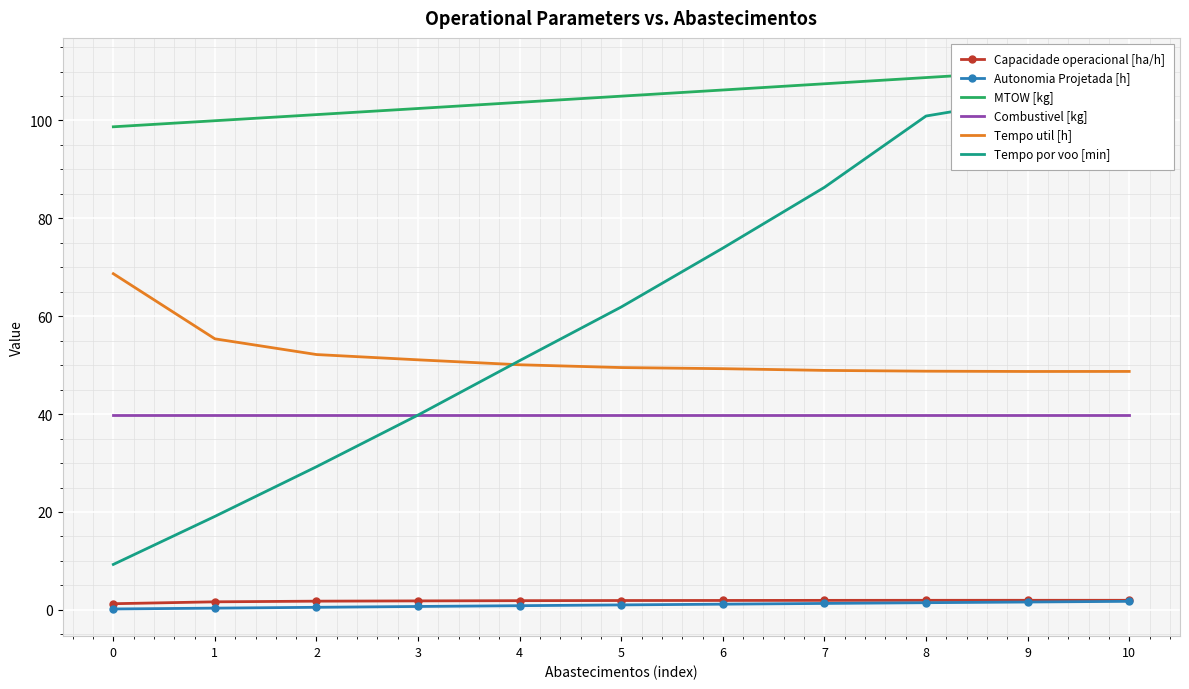

What is the approximate value of Autonomia Projetada [h] at 1?

0.3